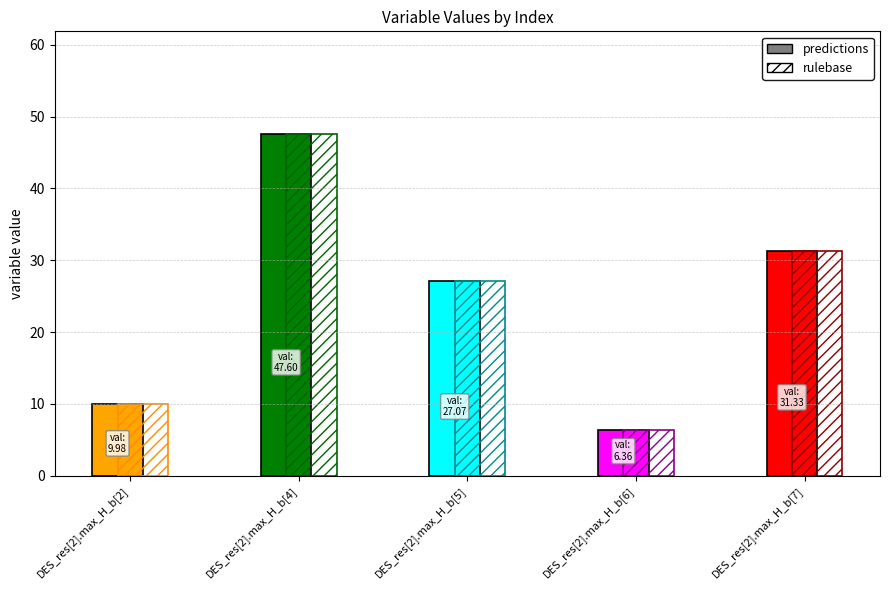

Is the value of rulebase at DES_res[2].max_H_b[2] greater than the value of predictions at DES_res[2].max_H_b[4]?

No